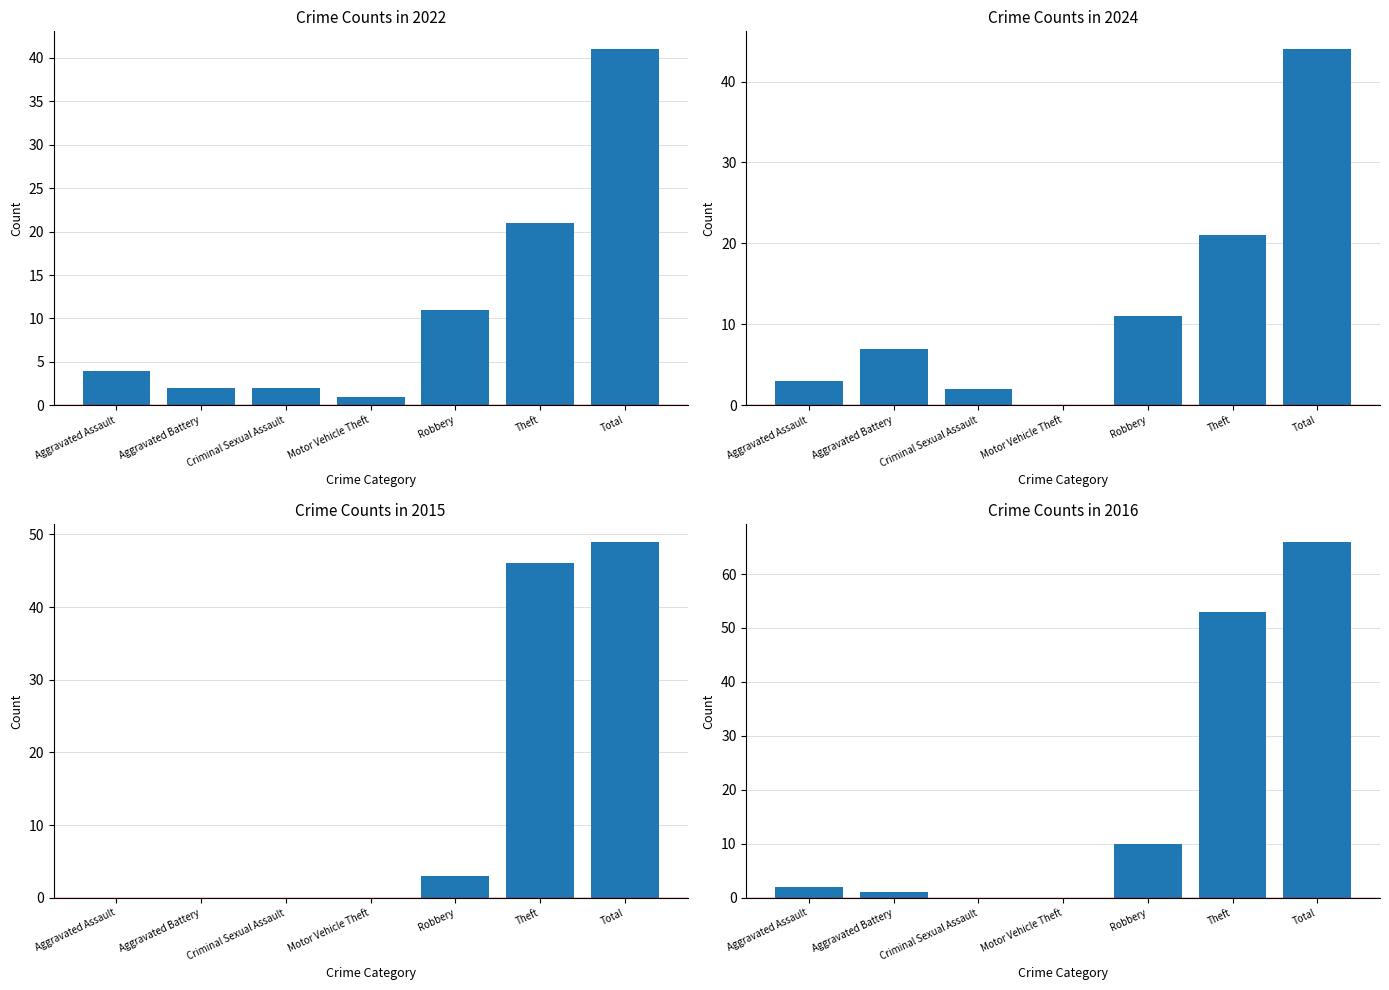

How many bars are there in total?

28